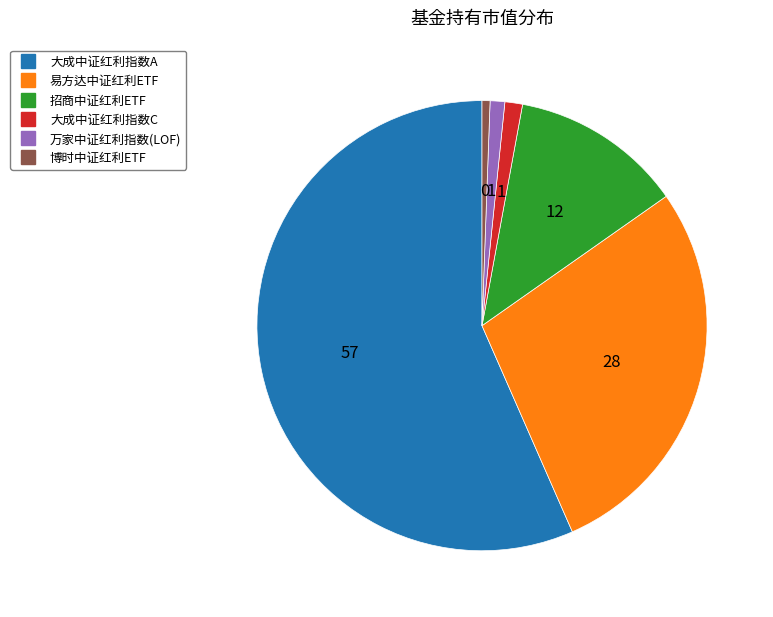

Does 易方达中证红利ETF represent more than half of the total?

No